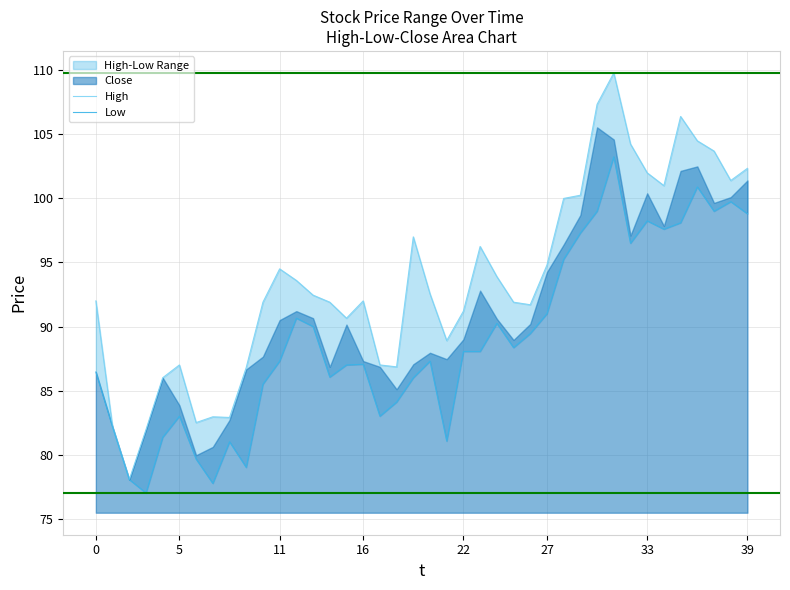

What is the approximate value of High at 20?

92.5